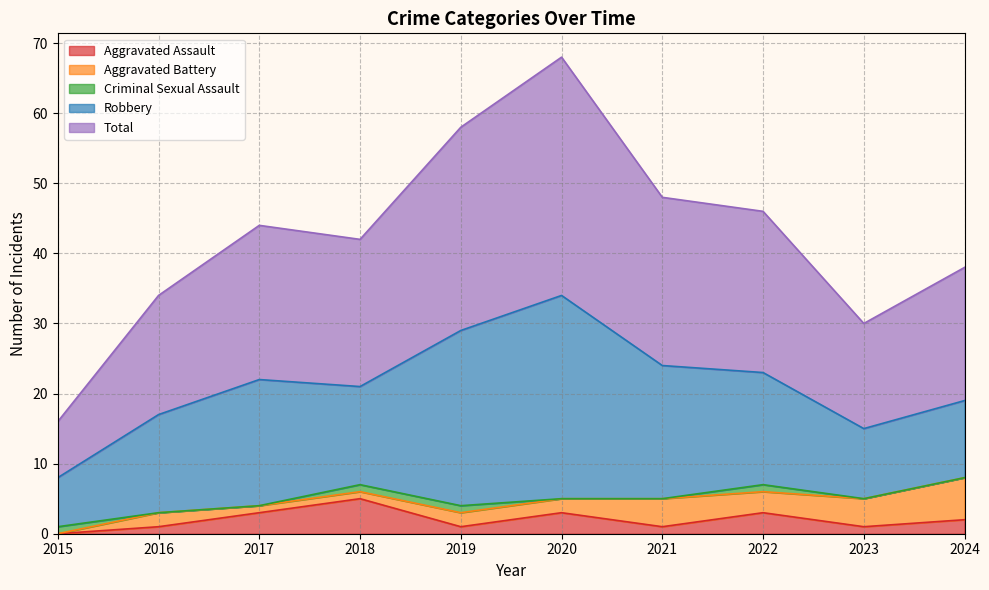

True or false: Total and Aggravated Assault cross at least once.

False